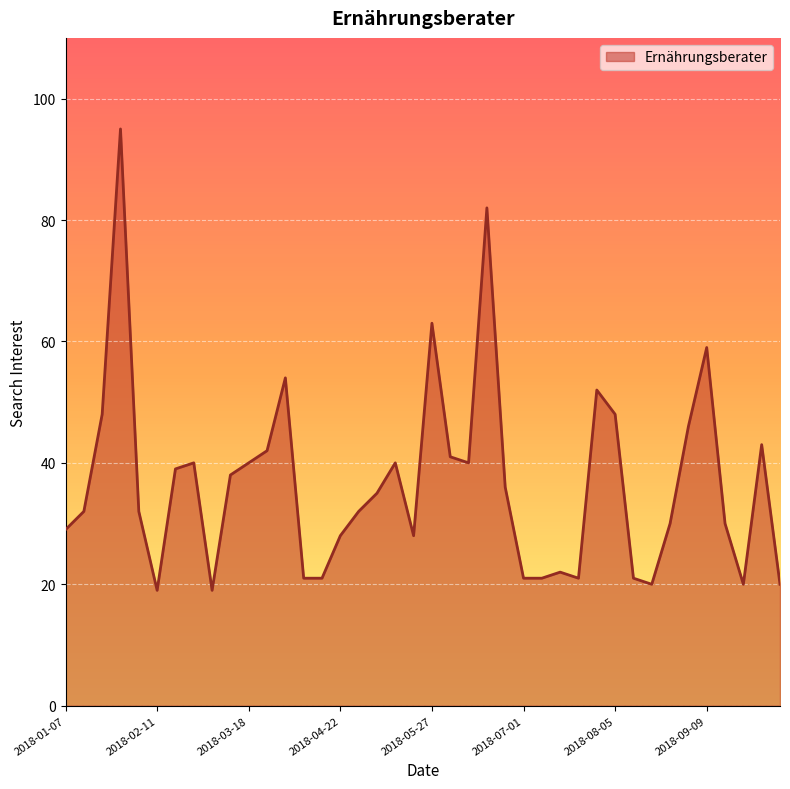

What is the greatest value displayed?

95